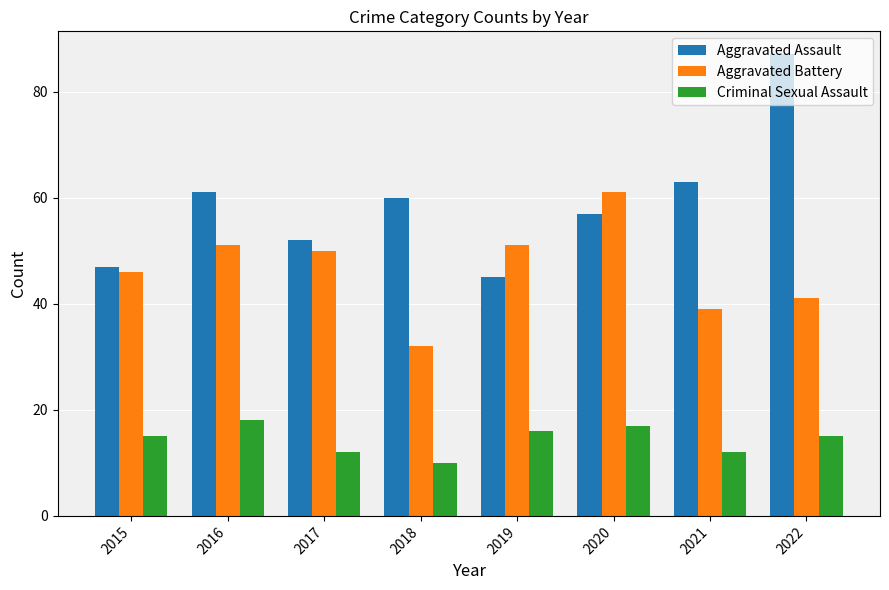

What is the average value of the Aggravated Assault series?

59